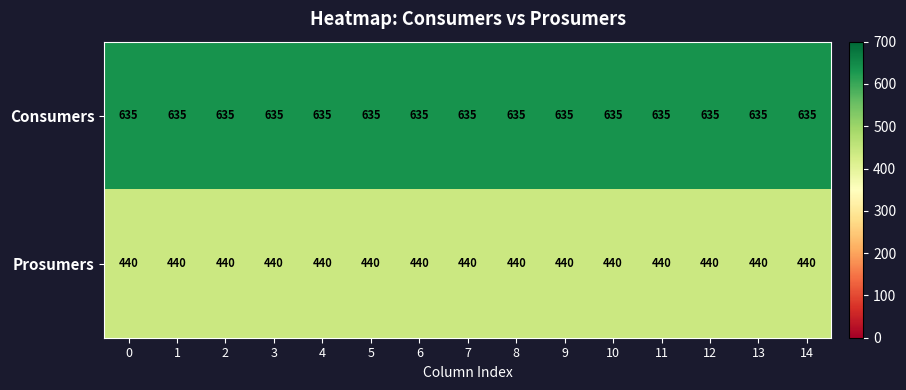

List the series in order of their overall mean, lowest first.

Prosumers, Consumers